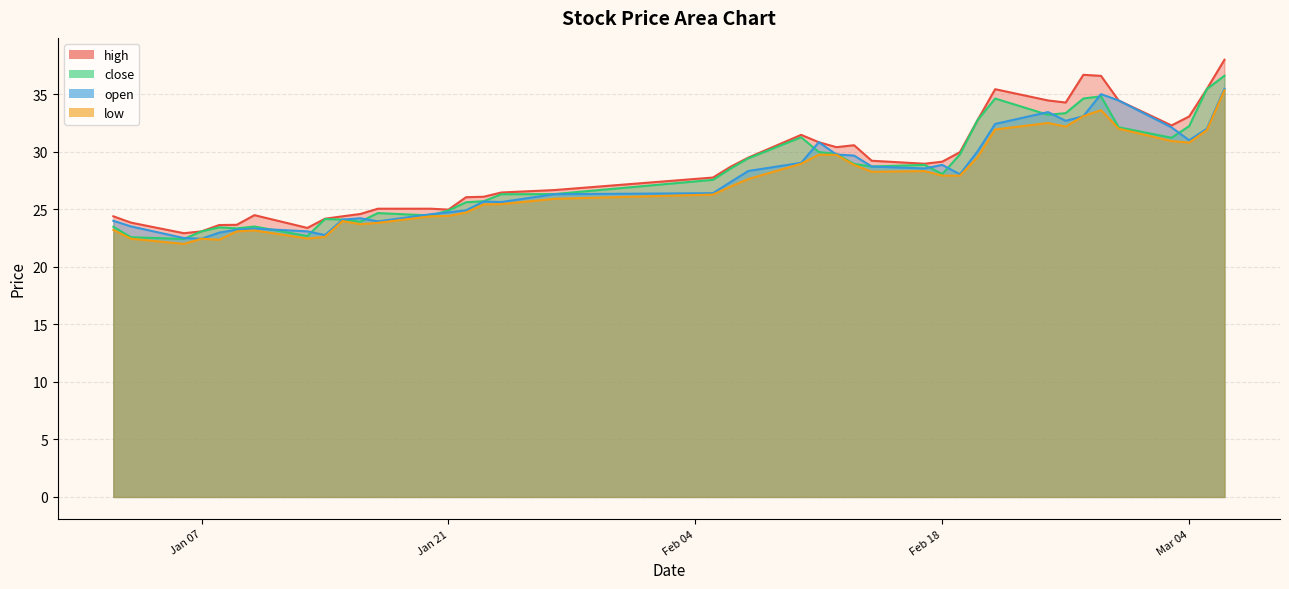

Reading left to right, extract all data points from this chart.

high: 24.4	23.9	22.9	23.1	23.6	23.7	24.5	23.4	24.2	24.4	24.6	25.1	25.1	25.0	26.1	26.1	26.5	26.7	27.8	28.7	29.5	31.5	30.8	30.4	30.6	29.2	29.0	29.1	30.0	32.8	35.5	34.5	34.3	36.7	36.6	34.5	32.3	33.1	35.5	38.0
close: 23.5	22.6	22.4	23.1	23.4	23.4	23.5	22.7	24.2	24.1	23.9	24.7	24.5	24.9	25.6	25.7	26.3	26.3	27.6	28.6	29.4	31.3	30.0	29.8	28.9	28.7	28.9	28.1	29.8	32.8	34.6	33.2	33.4	34.6	34.8	32.1	31.2	32.2	35.5	36.6
open: 24.0	23.5	22.5	22.4	23.0	23.2	23.3	23.1	22.8	24.1	24.2	24.0	24.6	24.7	24.9	25.7	25.6	26.3	26.4	27.4	28.3	29.1	30.8	29.8	29.7	28.7	28.6	28.9	28.1	30.0	32.4	33.5	32.7	33.1	35.0	34.5	32.1	31.0	32.0	35.5
low: 23.2	22.4	22.0	22.4	22.4	23.1	23.2	22.5	22.6	24.0	23.7	23.8	24.4	24.4	24.7	25.4	25.5	25.9	26.3	27.0	27.6	29.0	29.8	29.7	28.9	28.3	28.3	27.9	27.9	29.5	31.9	32.5	32.2	33.1	33.6	32.0	30.9	30.8	31.9	35.4